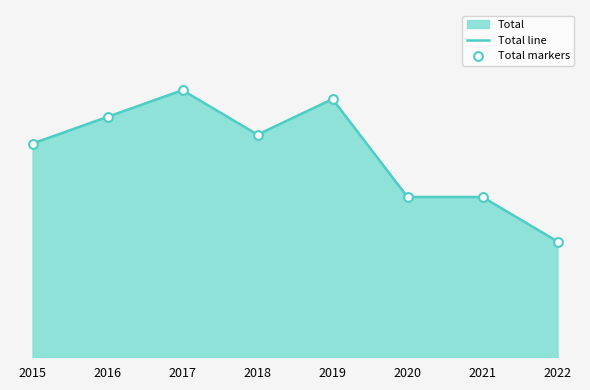

At how many categories does at least one series exceed 14?

7